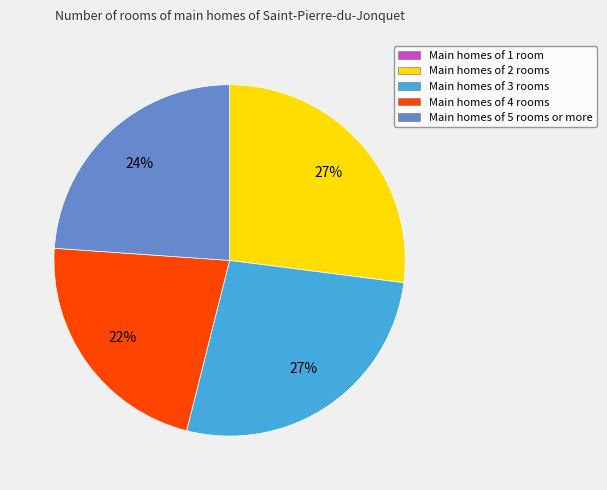

To the nearest percent, what is the average slice percentage?

20%